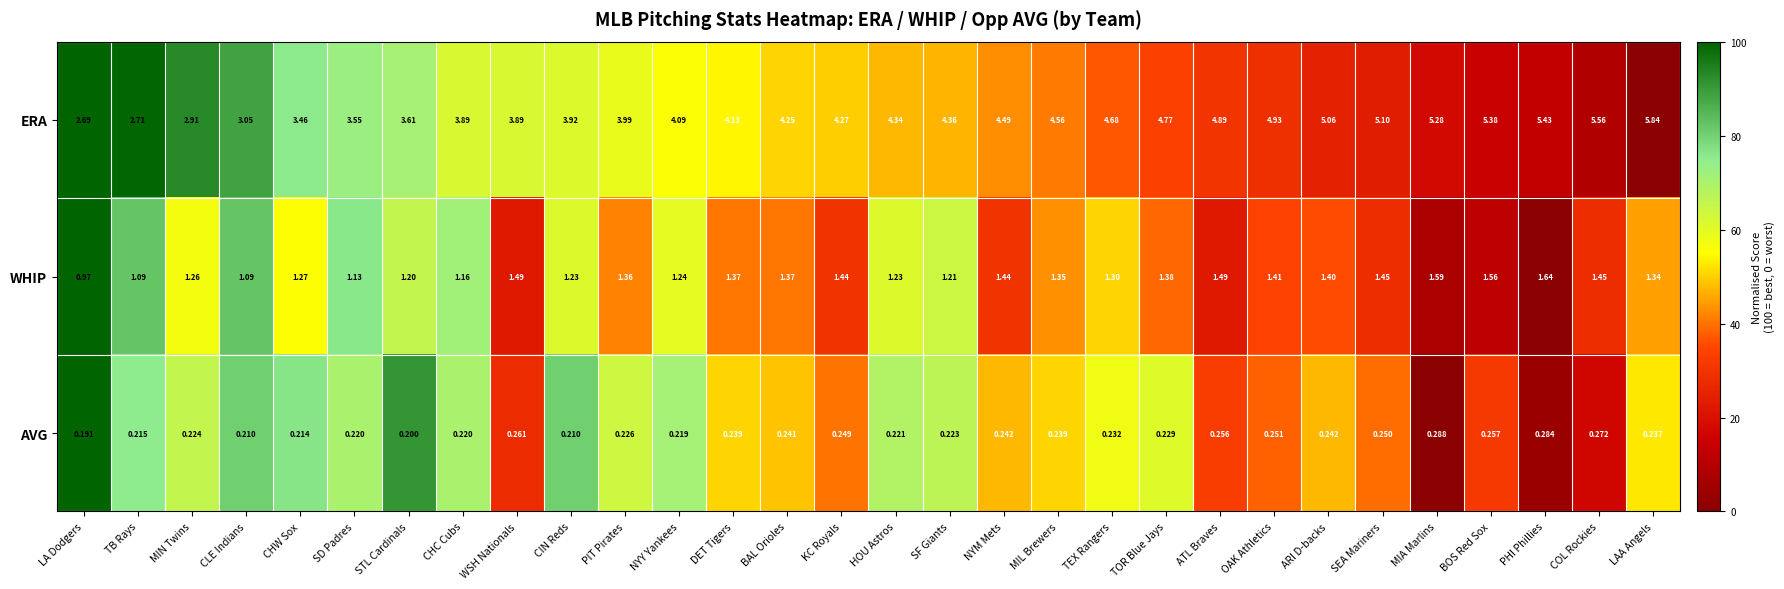

Which series has the largest range (max minus min)?

ERA